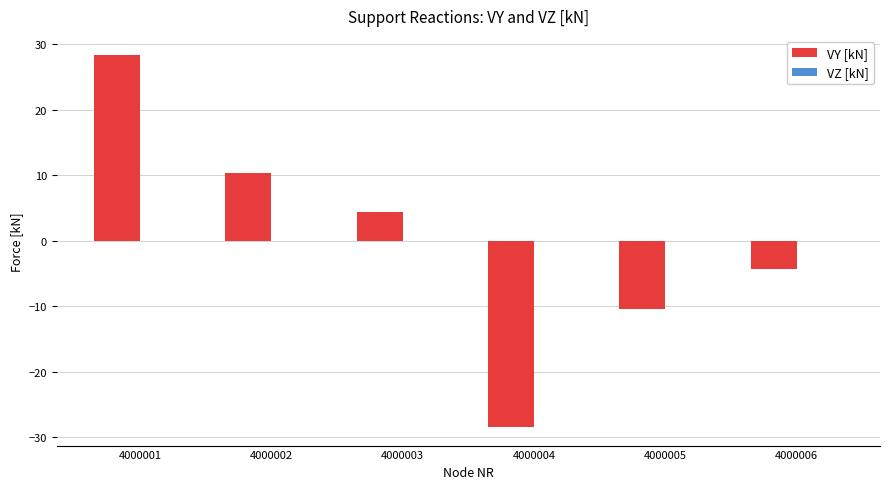

How many bars are there in total?

6